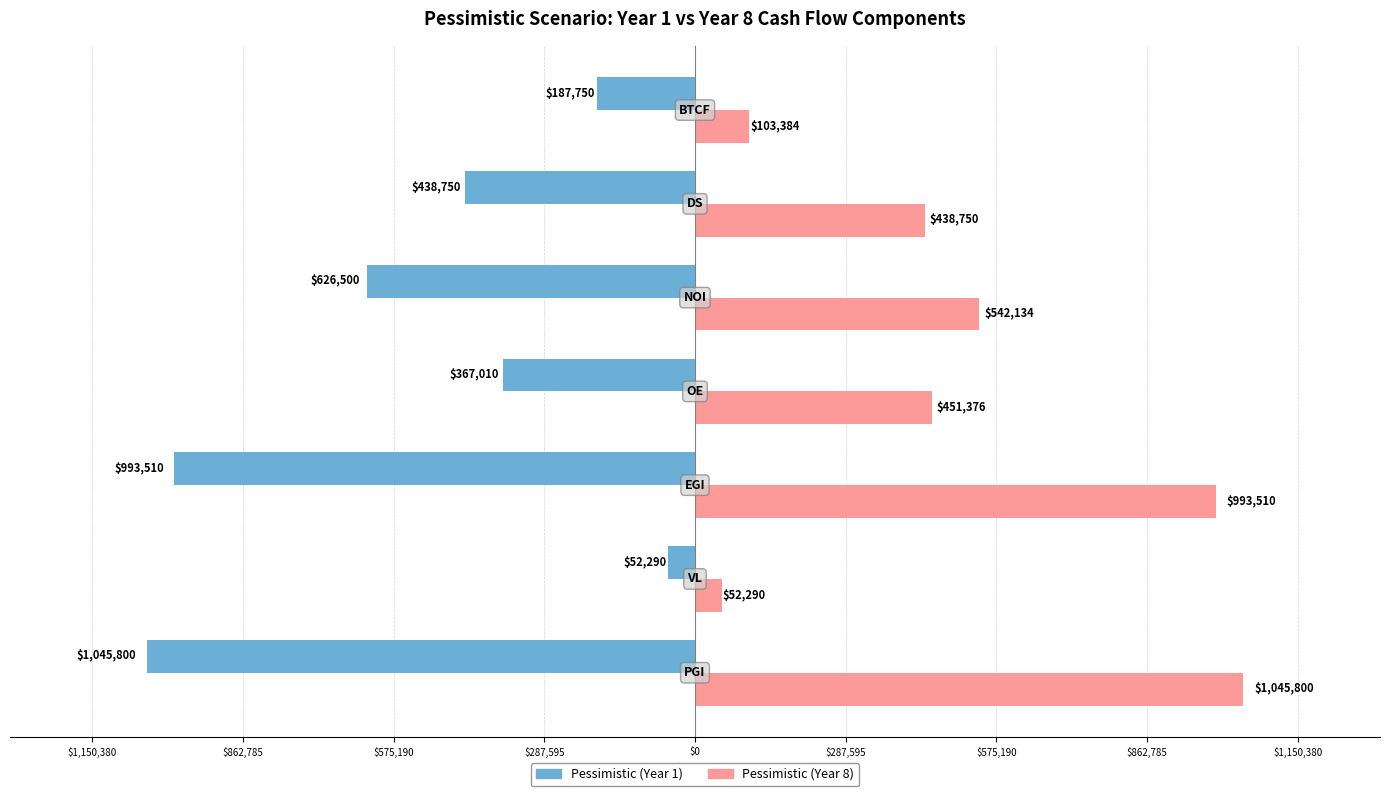

What is the lowest value of the Pessimistic (Year 1) series?

-1045800.0